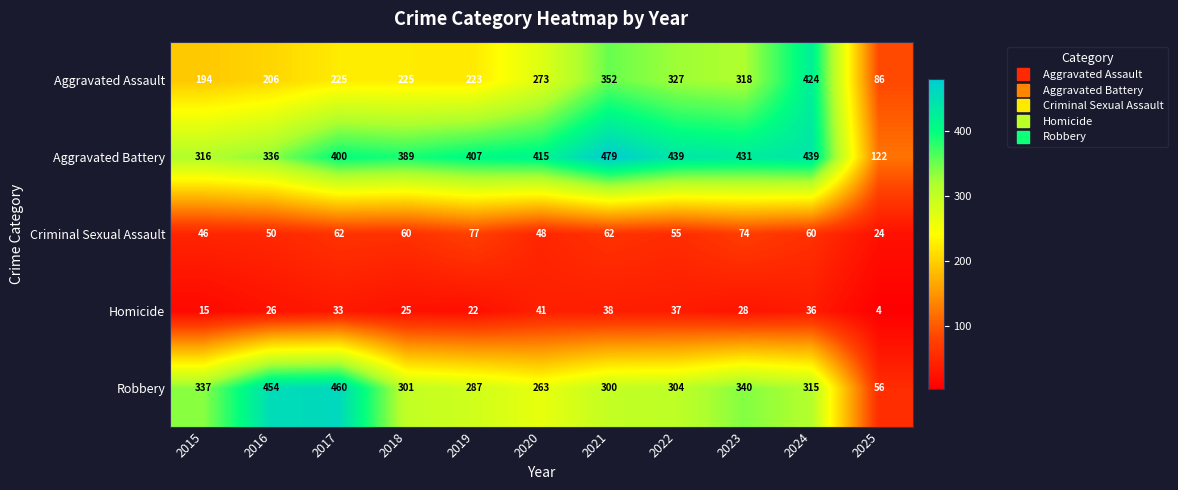

Read the Aggravated Battery value at 2021.

479